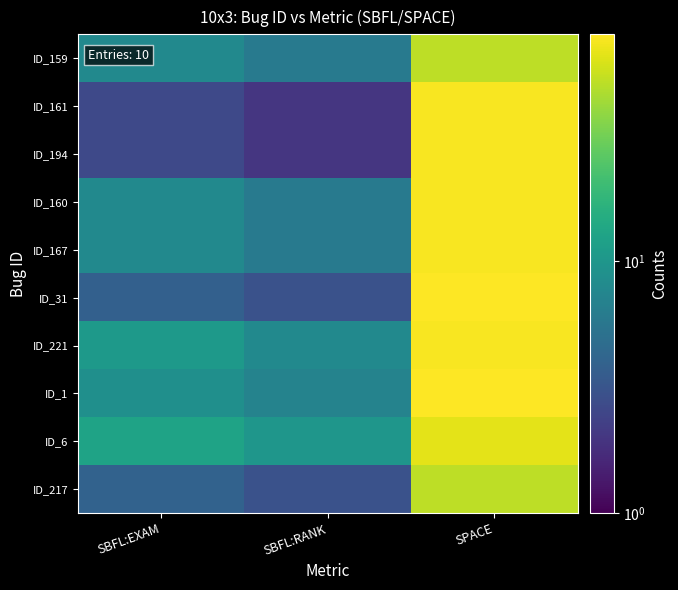

Reading left to right, extract all data points from this chart.

ID_159: SBFL:EXAM=7.9	SBFL:RANK=6.0	SPACE=51.0
ID_161: SBFL:EXAM=2.6	SBFL:RANK=2.0	SPACE=76.0
ID_194: SBFL:EXAM=2.6	SBFL:RANK=2.0	SPACE=76.0
ID_160: SBFL:EXAM=7.9	SBFL:RANK=6.0	SPACE=76.0
ID_167: SBFL:EXAM=7.9	SBFL:RANK=6.0	SPACE=76.0
ID_31: SBFL:EXAM=3.8	SBFL:RANK=3.0	SPACE=79.0
ID_221: SBFL:EXAM=10.5	SBFL:RANK=8.0	SPACE=76.0
ID_1: SBFL:EXAM=8.9	SBFL:RANK=7.0	SPACE=79.0
ID_6: SBFL:EXAM=12.7	SBFL:RANK=10.0	SPACE=66.0
ID_217: SBFL:EXAM=3.9	SBFL:RANK=3.0	SPACE=51.0